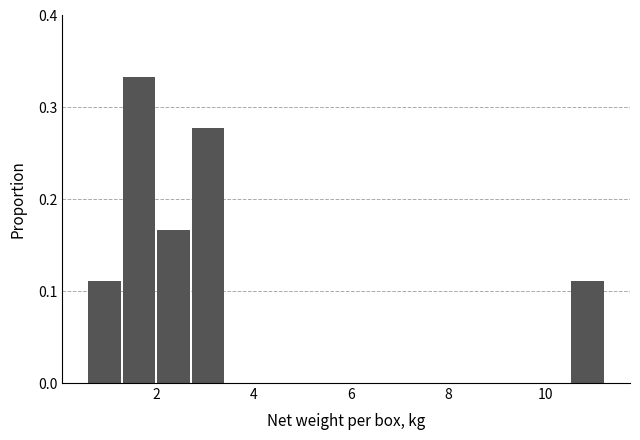

Read against the x-axis, roughly where is the centre of the tallest bar?

1.6